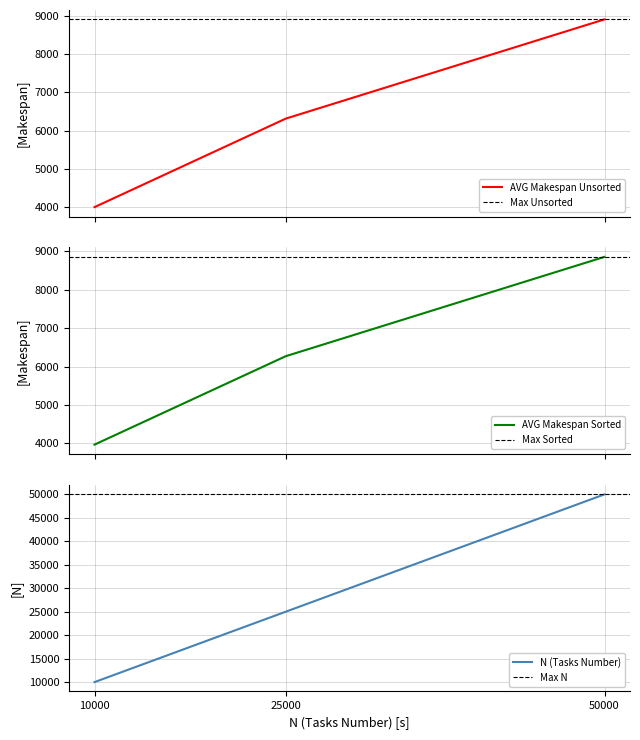

Reading left to right, what are all the values shown in this chart?

AVG Makespan Unsorted: 4008.8	6317.0	8905.3
AVG Makespan Sorted: 3963.7	6269.0	8858.2
N (Tasks Number): 10000.0	25000.0	50000.0